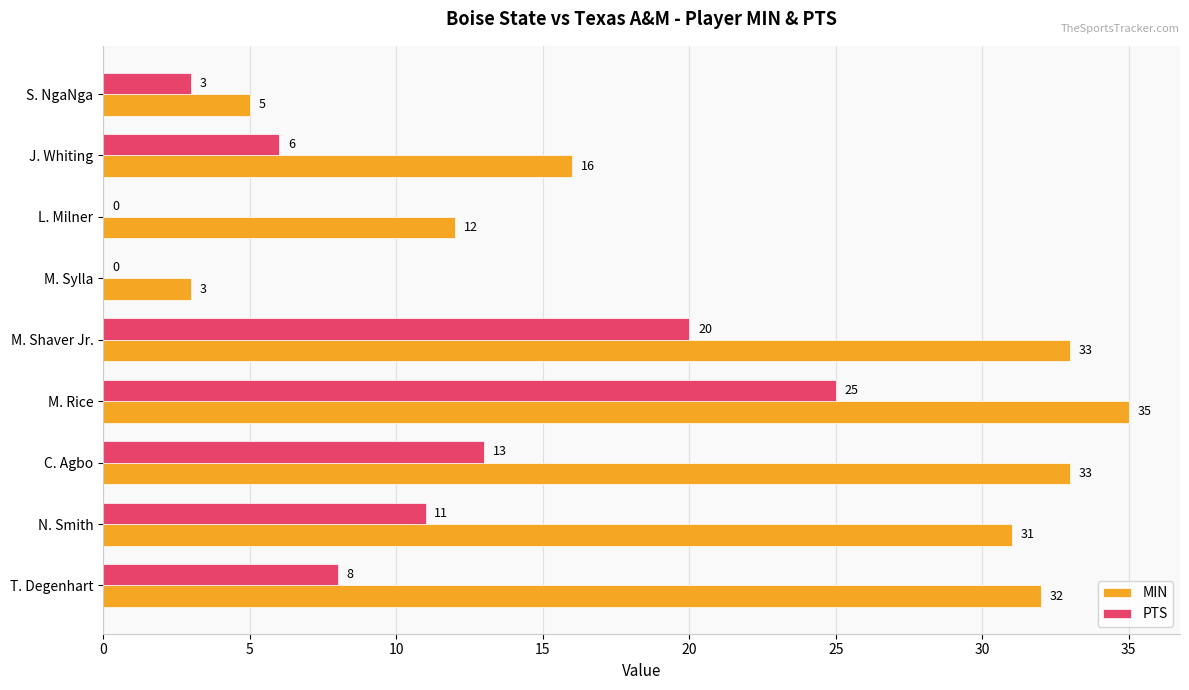

The value of MIN at C. Agbo is 33. True or false?

True